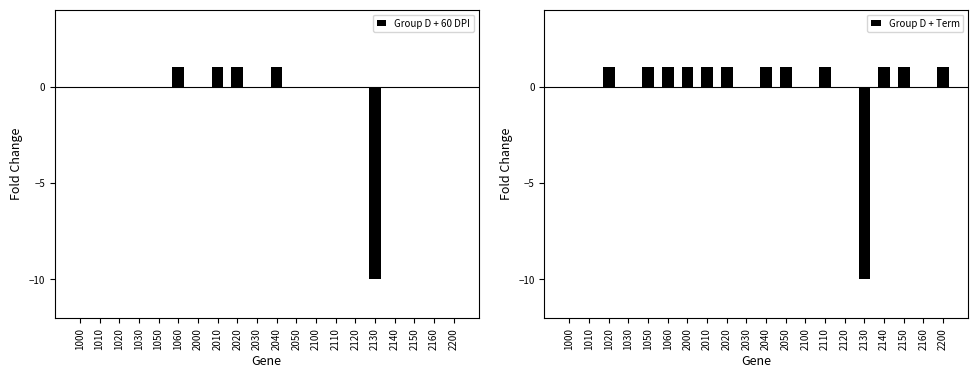

How many bars are there in total?

40